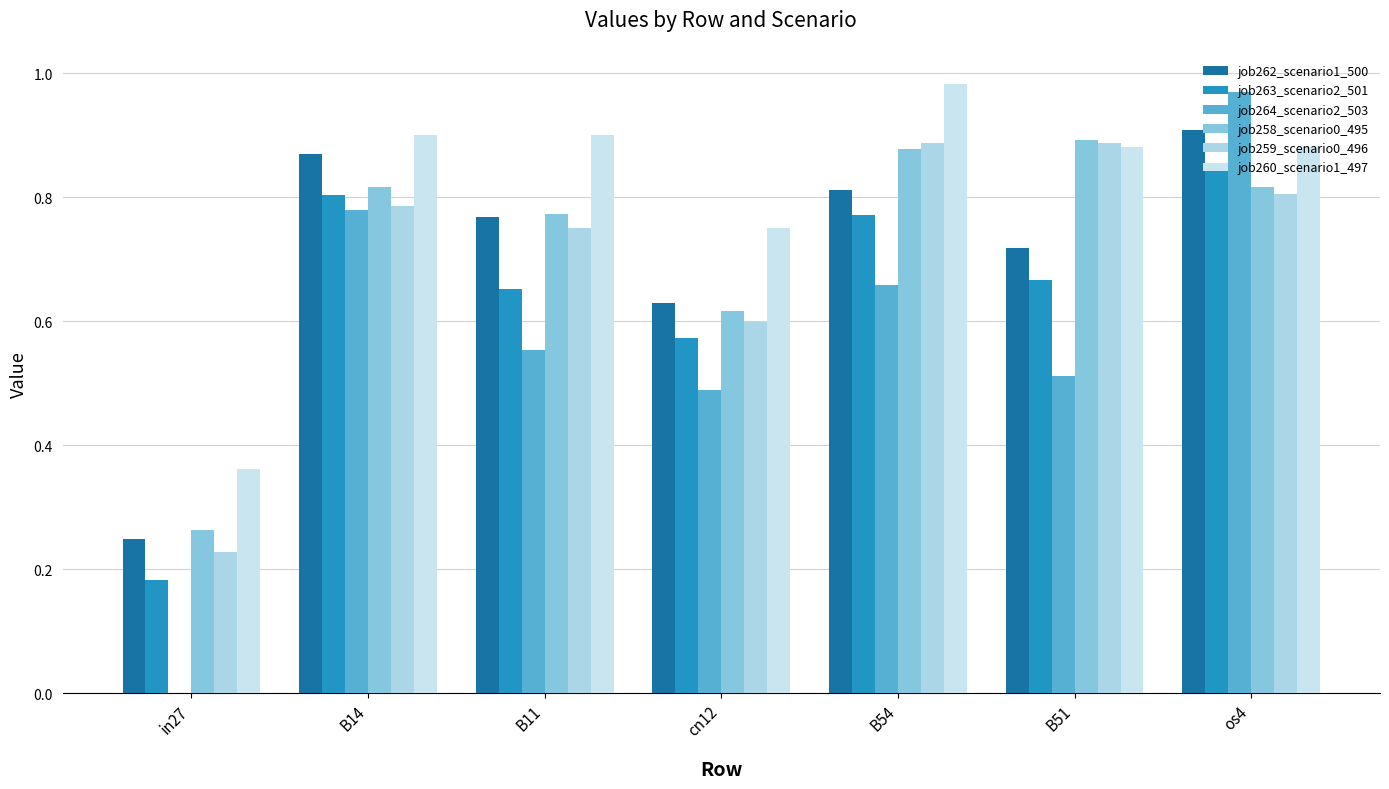

Does the chart contain stacked bars?

No